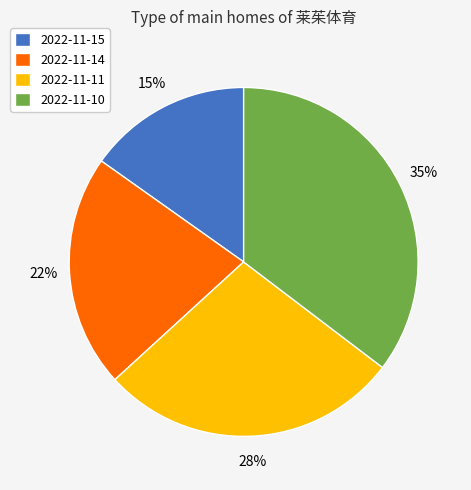

The 2022-11-10 slice represents 35% of the pie. True or false?

True